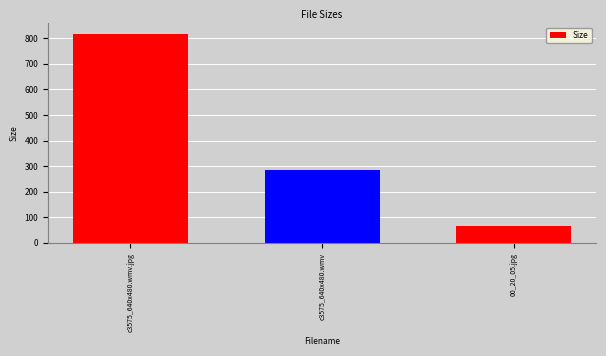

What is the label of the 3rd bar from the right?

c3575_640x480.wmv.jpg